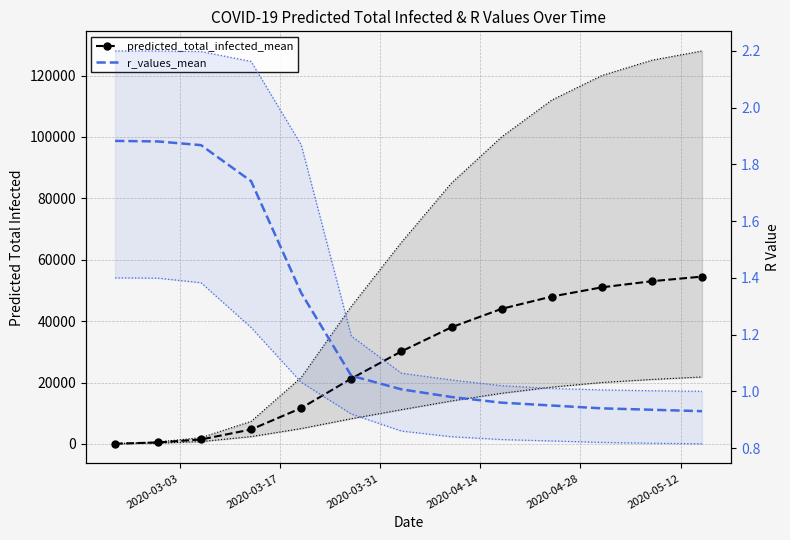

What is the difference between the maximum and minimum values in the r_values_mean series?

1.0